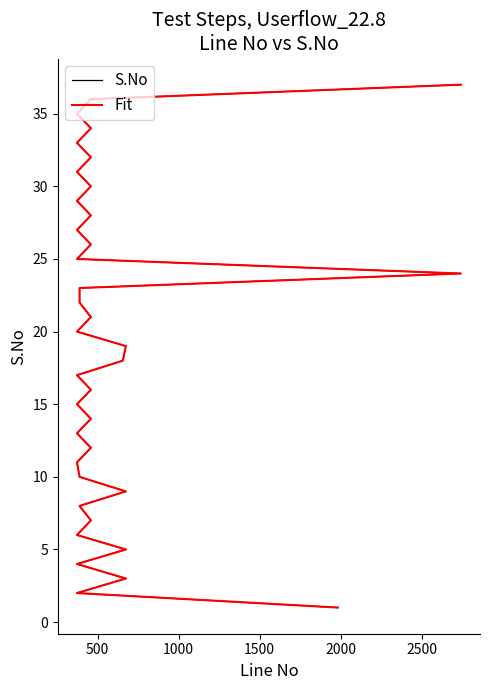

Rank the series by their maximum value, from lowest to highest.

Fit, S.No